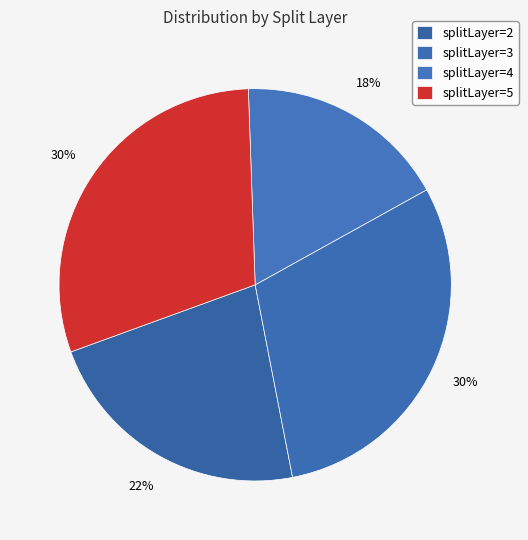

Is there a majority slice in this chart?

No